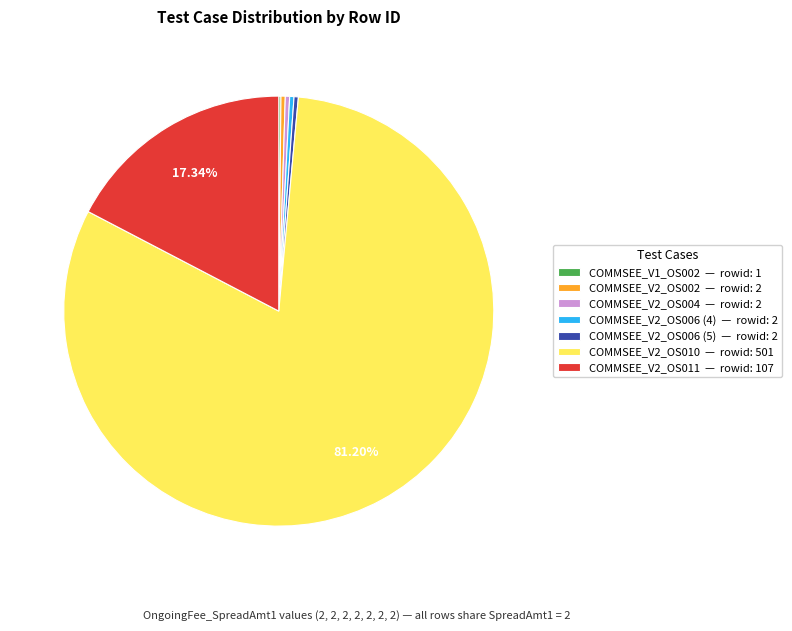

Which category has the biggest portion of the pie?

COMMSEE_V2_OS010